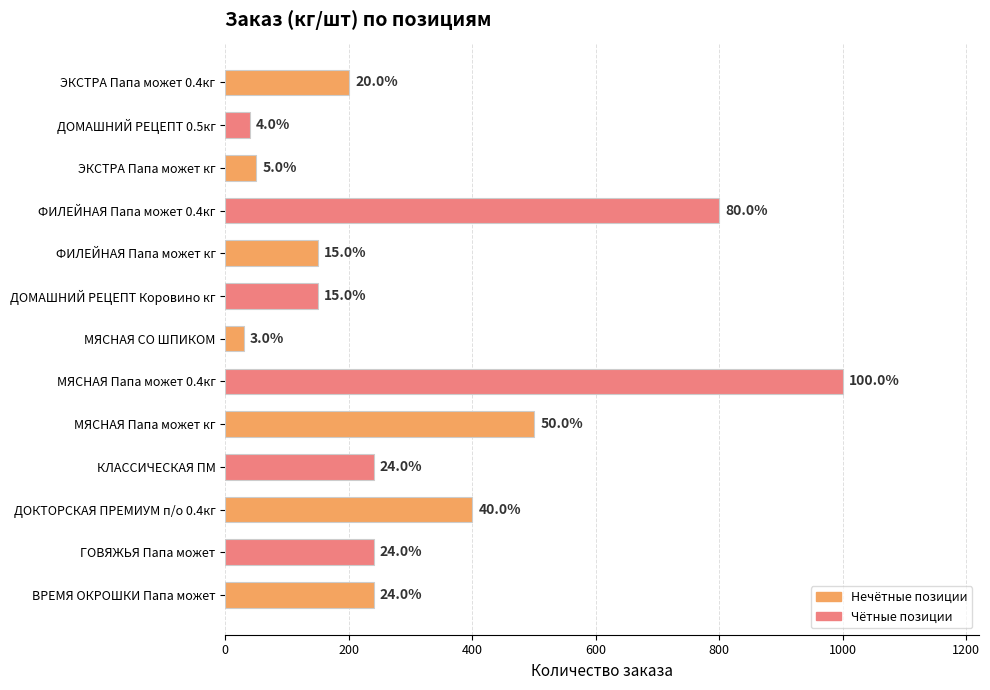

How many bars are there in total?

13